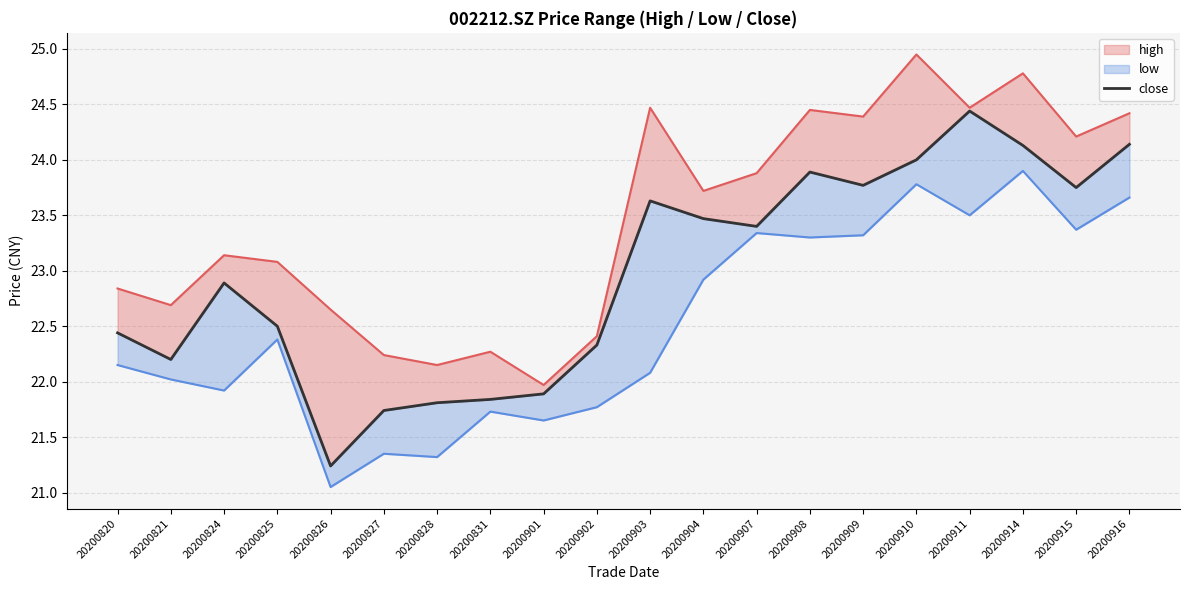

Where does the data first go above 23?

20200903